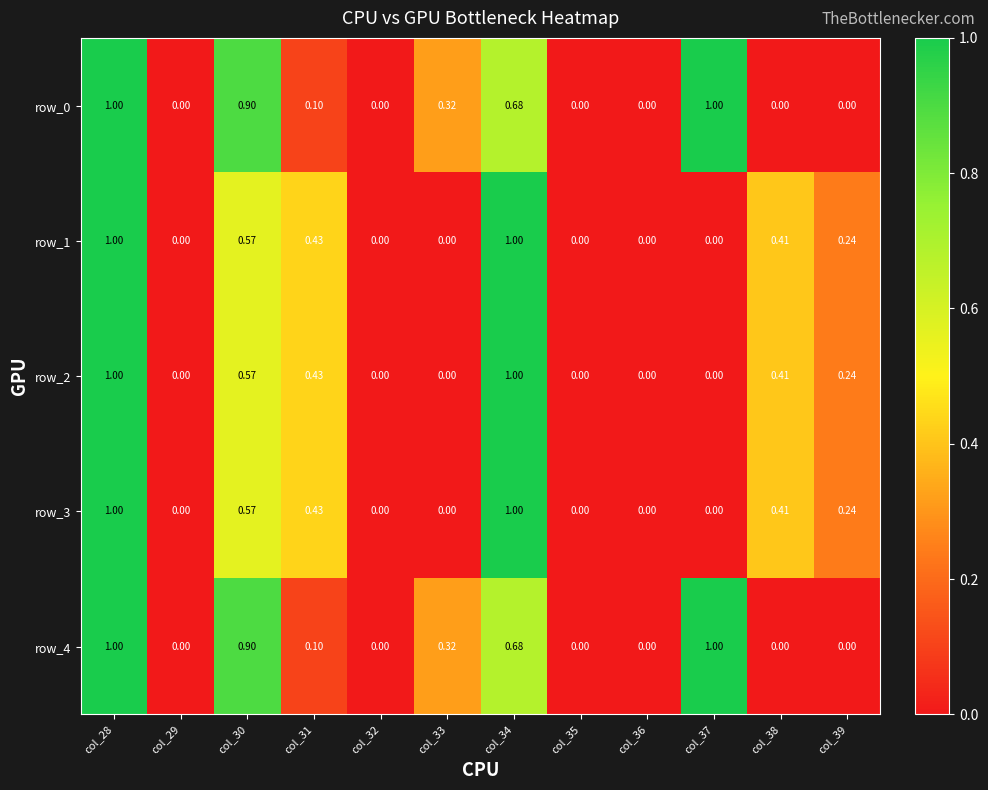

Is the value of row_2 at col_32 greater than the value of row_0 at col_31?

No